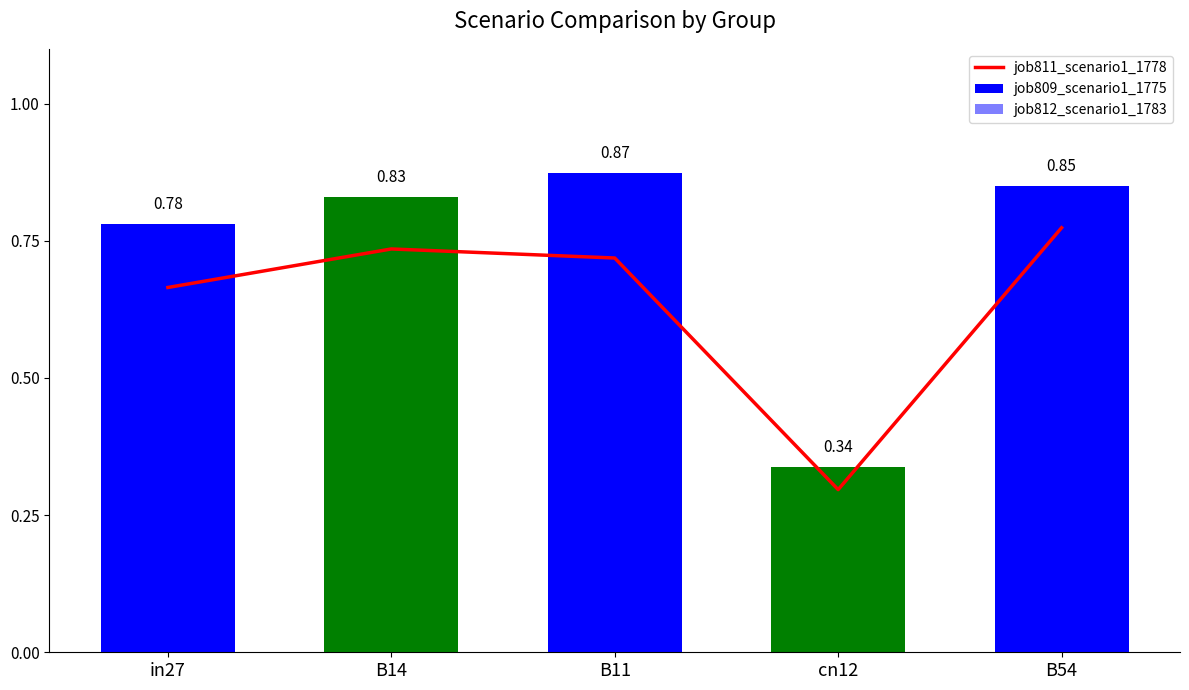

Which category has the highest value across all series?

B11